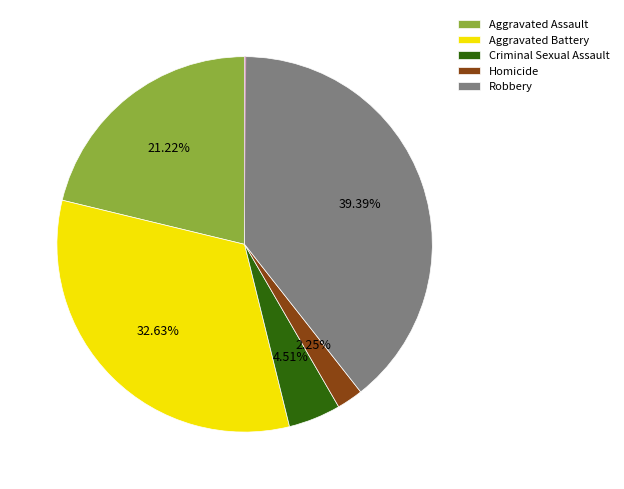

Between Homicide and Aggravated Battery, which is larger?

Aggravated Battery